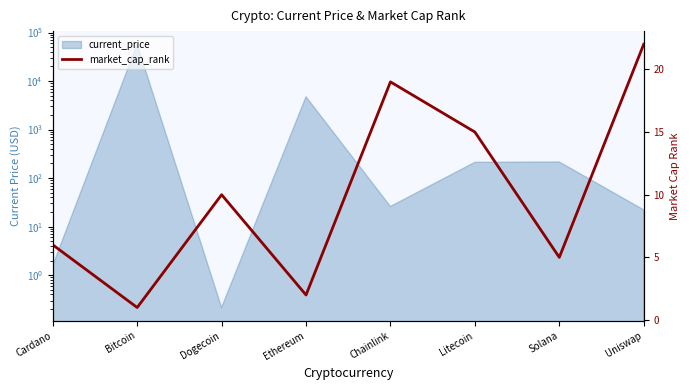

The chart shows a value of 5 at Solana. True or false?

True